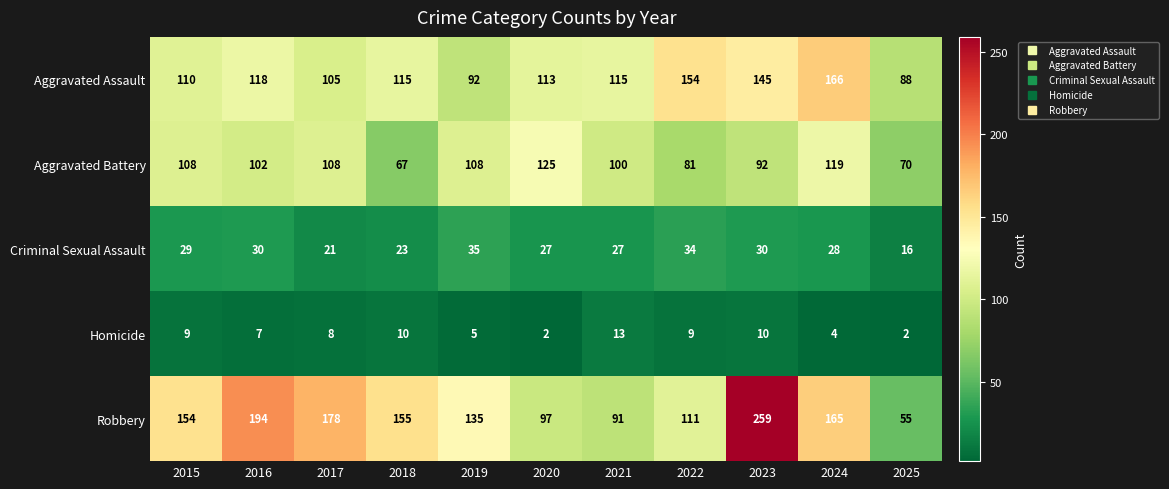

List the series in order of their peak value, lowest first.

Homicide, Criminal Sexual Assault, Aggravated Battery, Aggravated Assault, Robbery